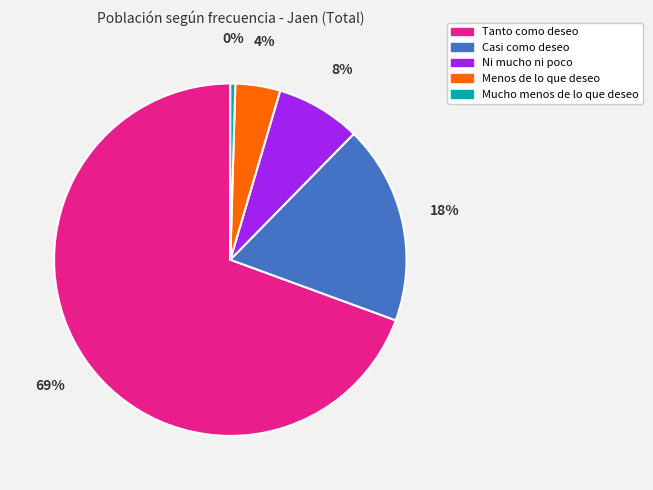

Which slice represents more than half of the pie?

Tanto como deseo